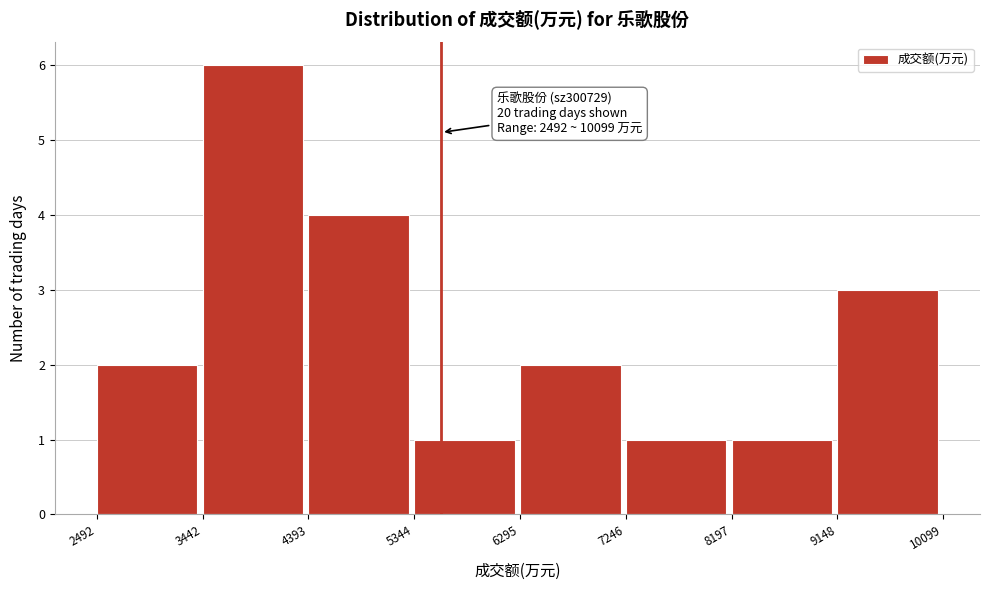

Which range on the x-axis has the tallest bar?

3442 to 4393